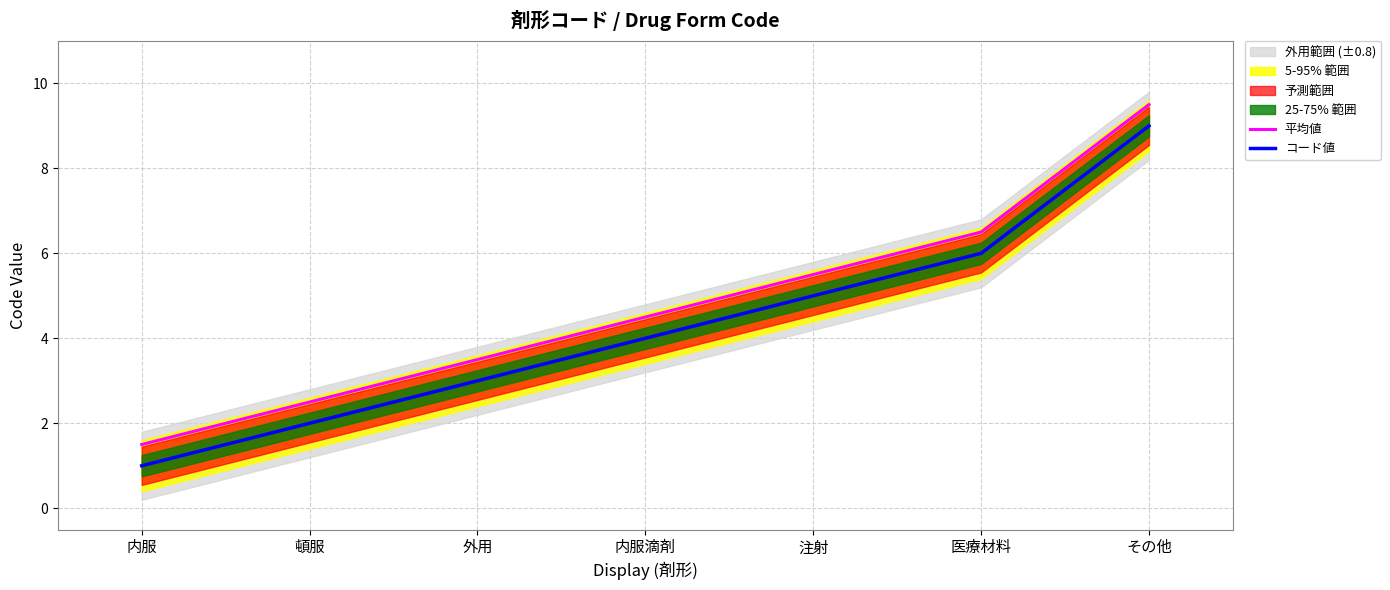

What is the approximate value of コード値 at 内服滴剤?

4.0